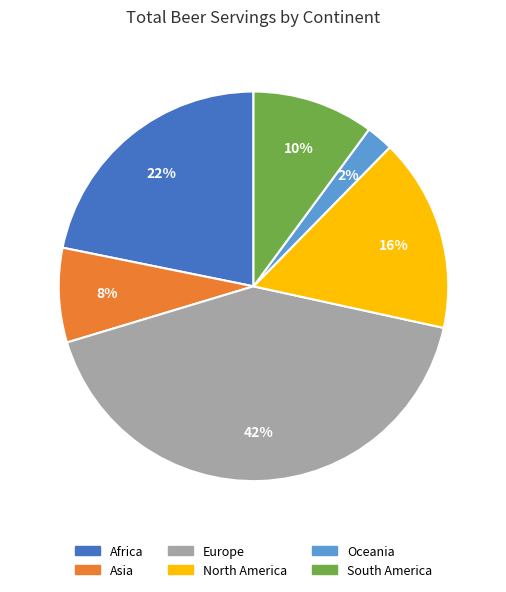

Which has a higher value, North America or Asia?

North America